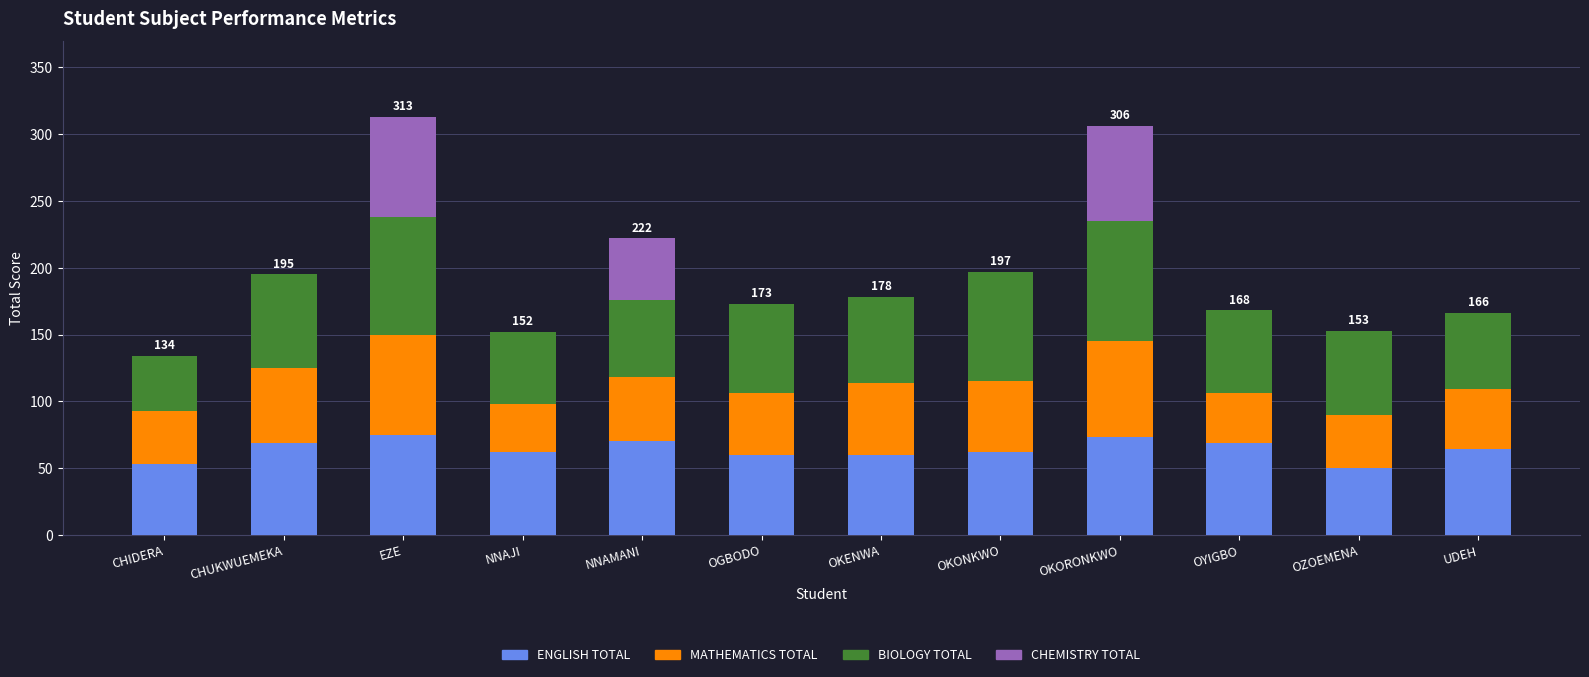

What is the total value across all series at CHUKWUEMEKA?

195